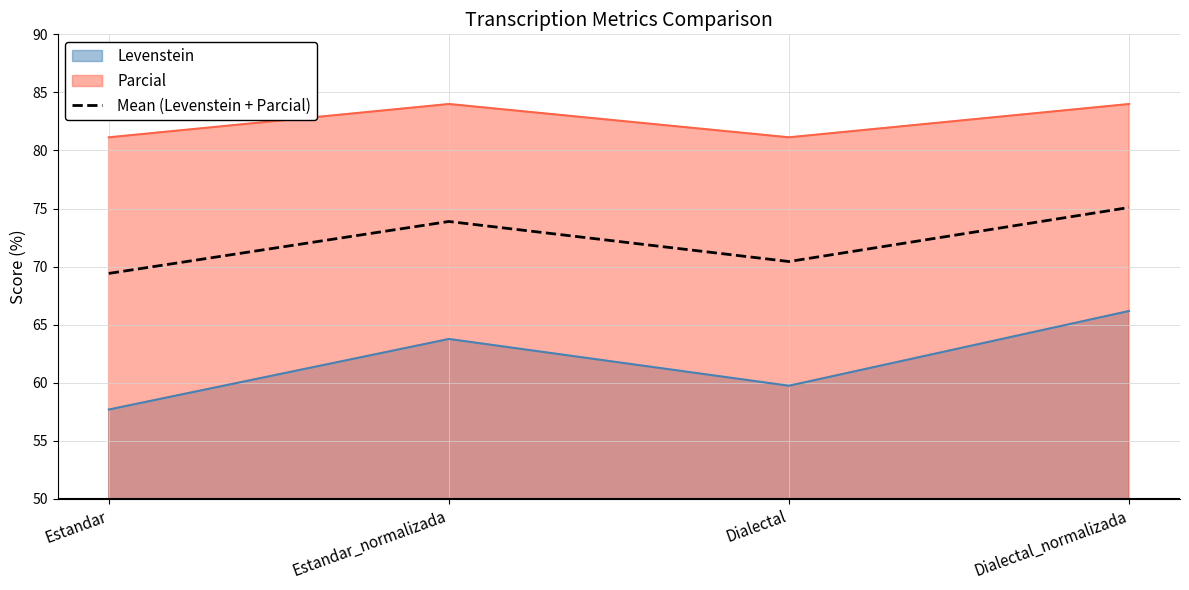

Approximately how many times larger is the value at Dialectal compared to Estandar?

1.0